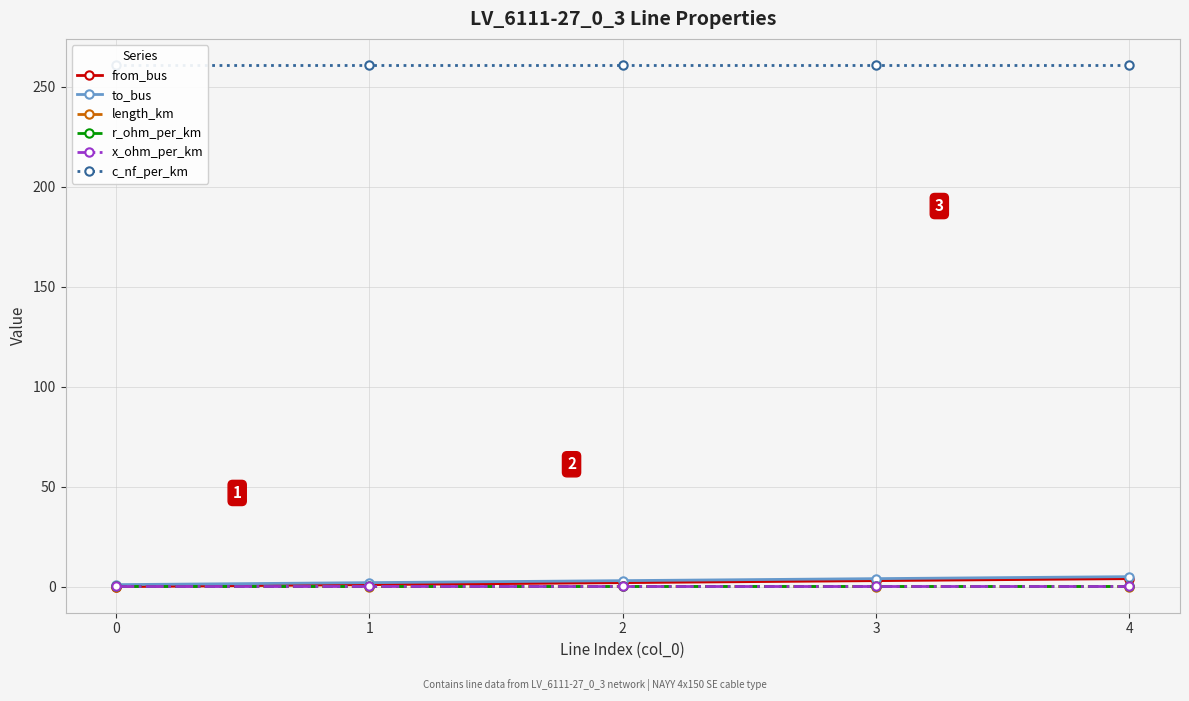

Does the chart have visible grid lines?

Yes